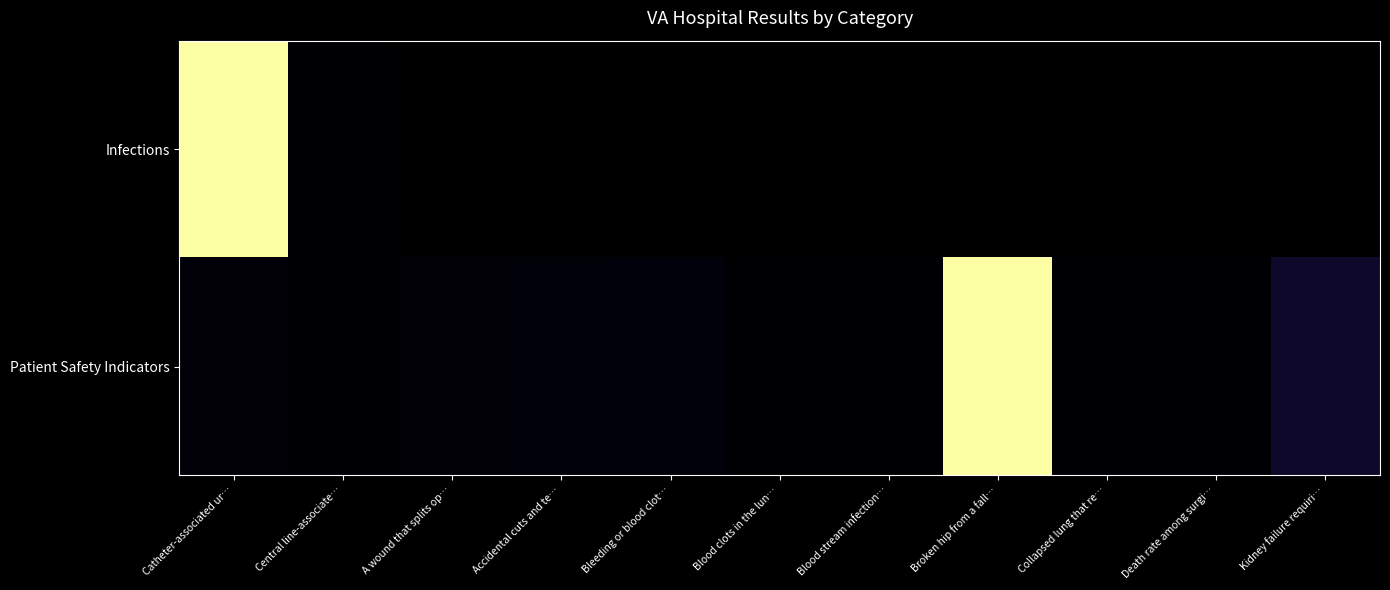

Is it true that Patient Safety Indicators equals 0.0 at Bleeding or blood clot…?

True